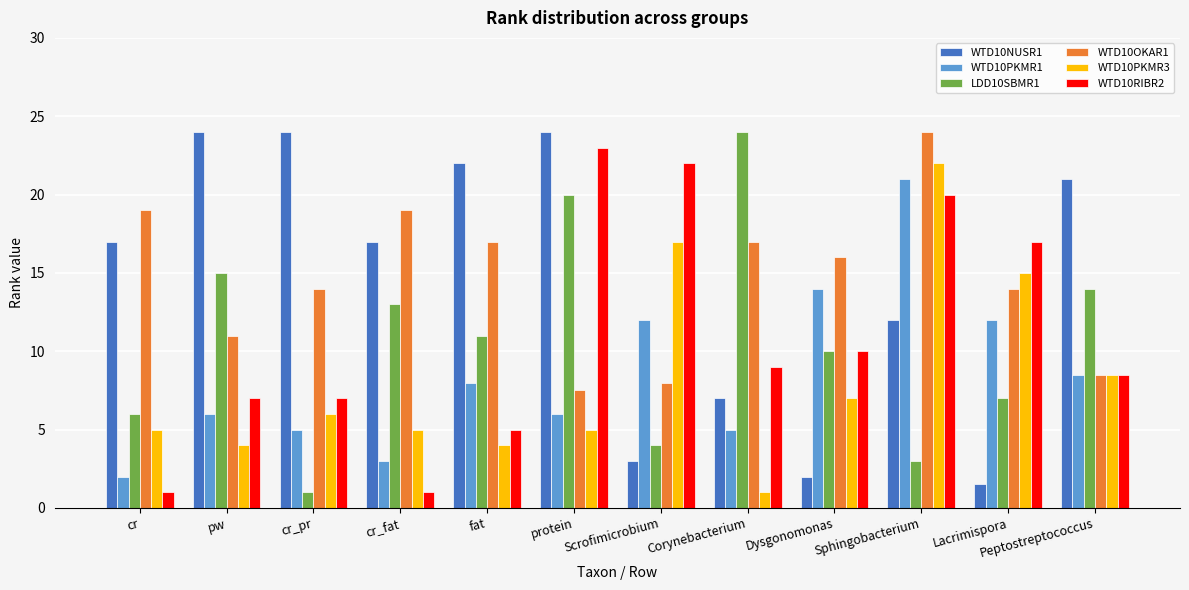

Which series has the widest spread of values?

LDD10SBMR1